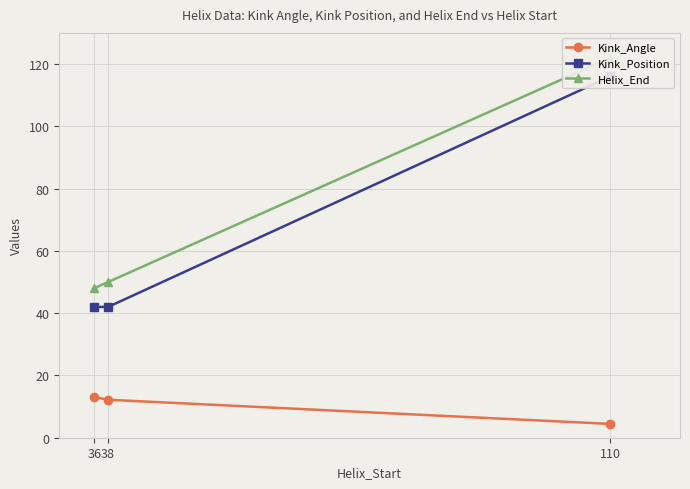

At 110, list the series in order from smallest to largest.

Kink_Angle, Kink_Position, Helix_End